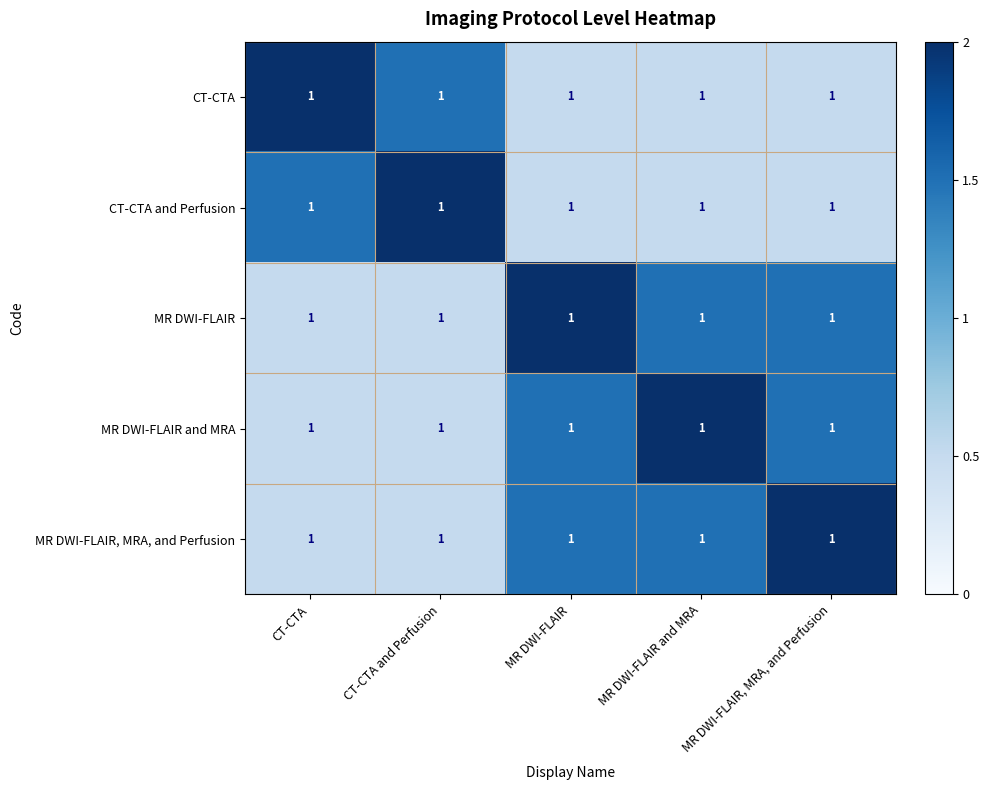

What is the minimum value shown in the chart?

0.5